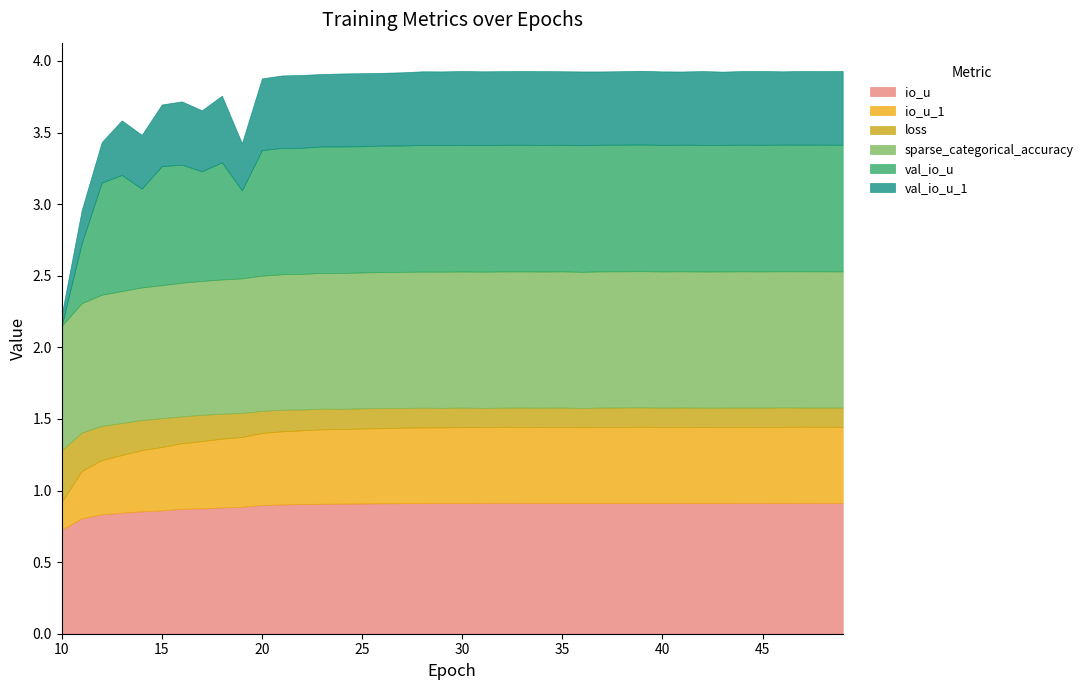

What are all the series names shown in the legend?

io_u, io_u_1, loss, sparse_categorical_accuracy, val_io_u, val_io_u_1